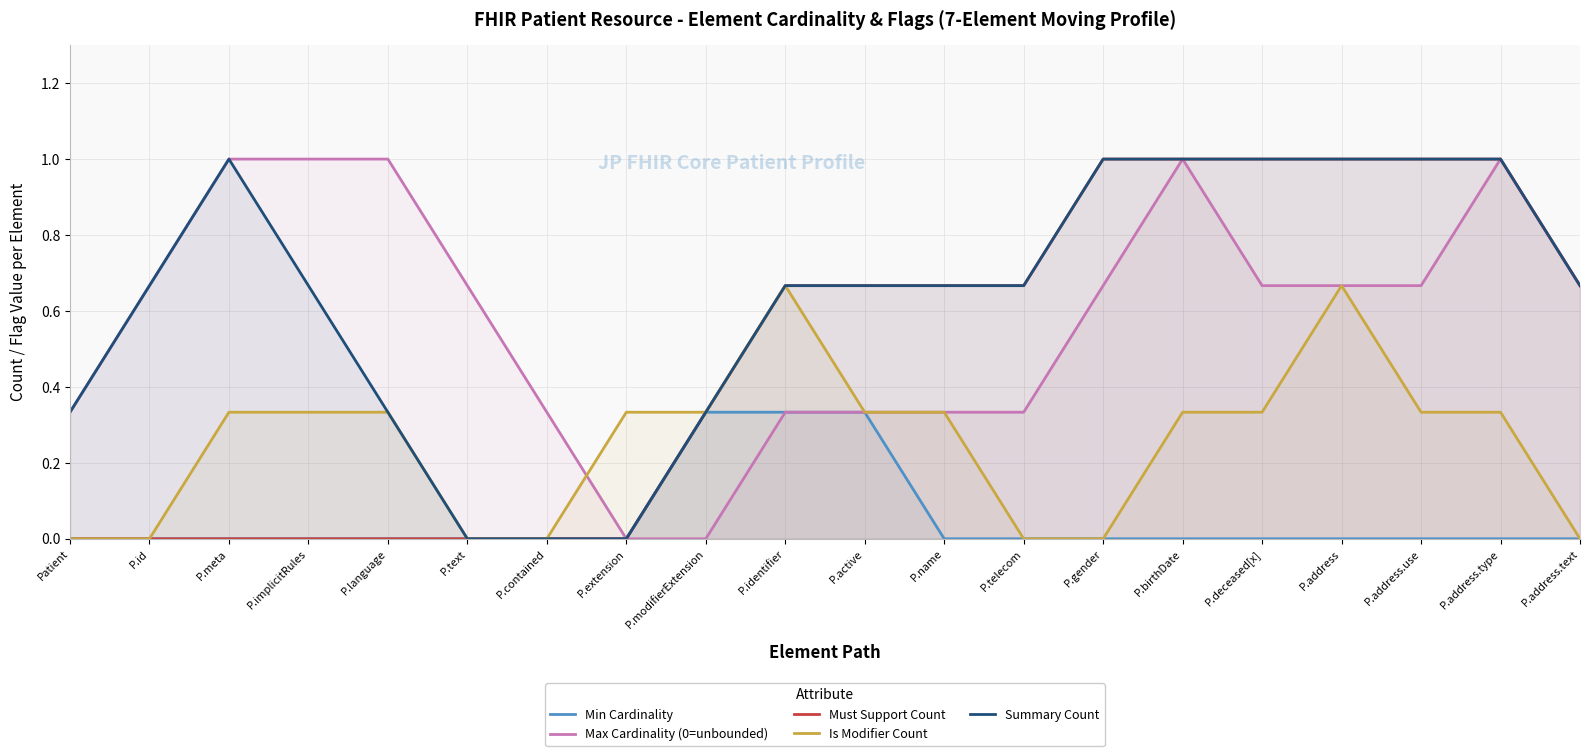

What are all the series names shown in the legend?

Min Cardinality, Max Cardinality (0=unbounded), Must Support Count, Is Modifier Count, Summary Count